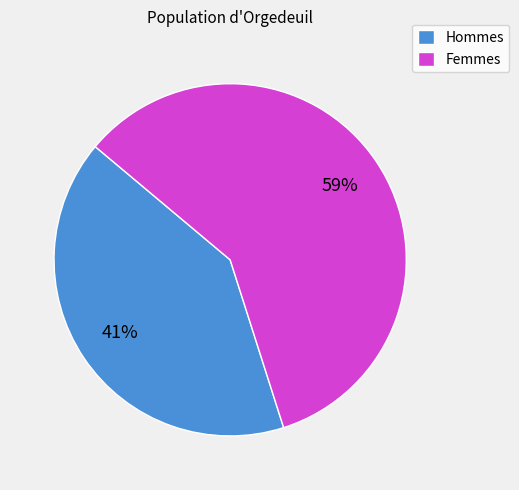

Which category has the biggest portion of the pie?

Femmes